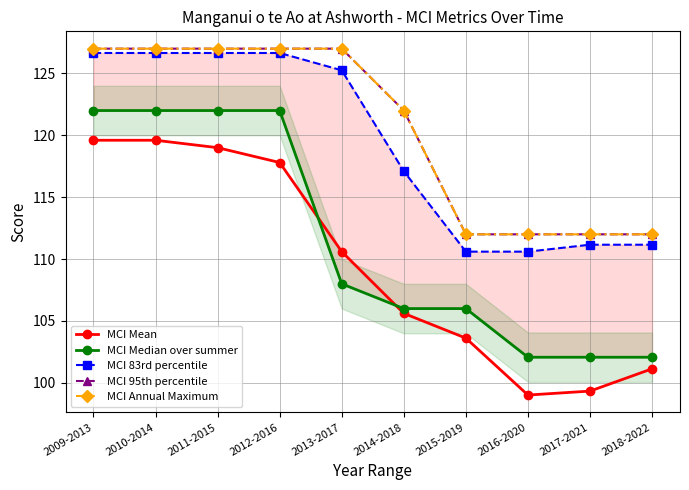

Which series has the largest range (max minus min)?

MCI Mean